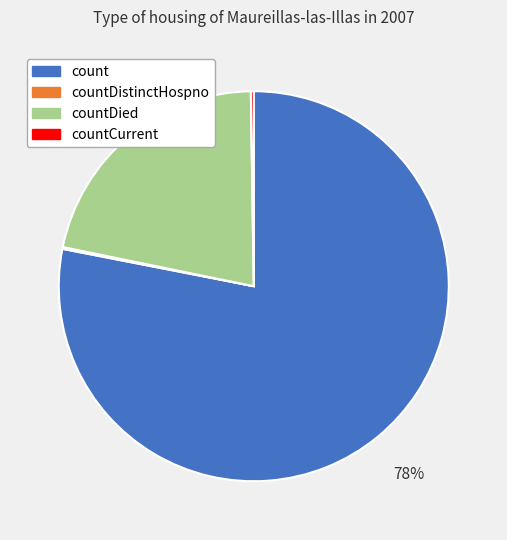

To the nearest percent, what is the average slice percentage?

25%